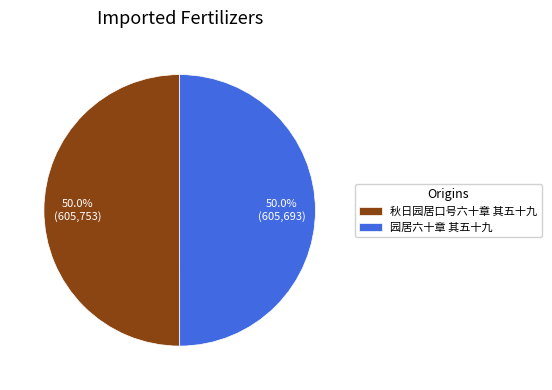

True or false: 园居六十章 其五十九 accounts for 37% of the total.

False